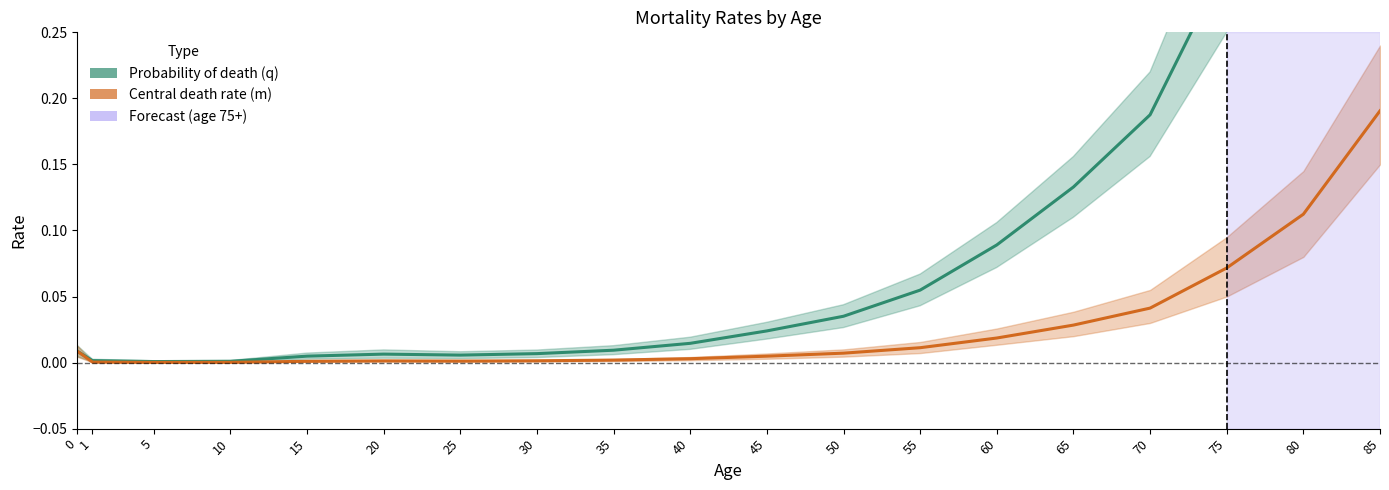

Which series has the largest total across all categories?

Probability of death (q)